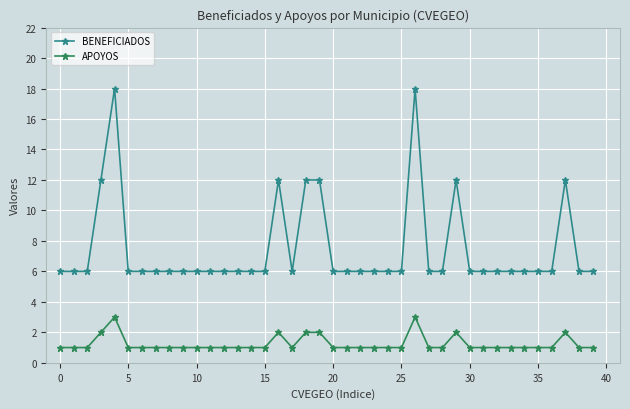

Which series has the largest range (max minus min)?

BENEFICIADOS